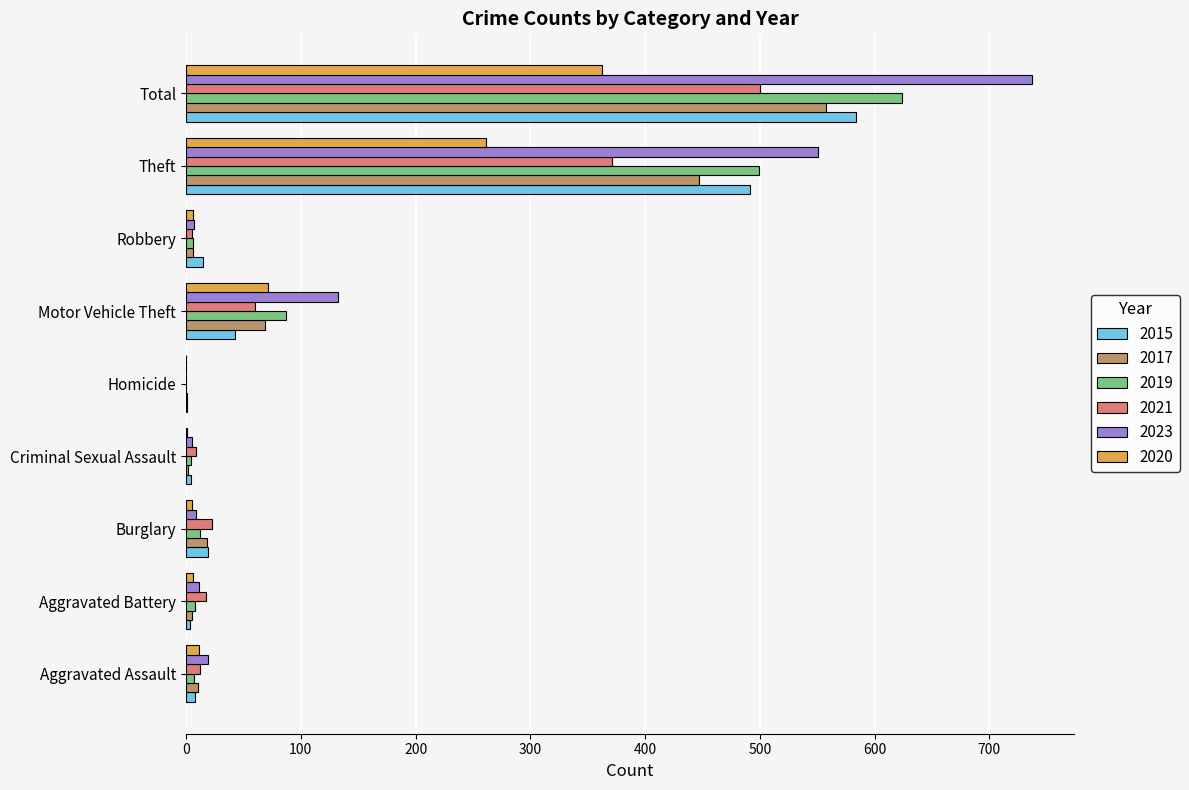

Which series has the largest total across all categories?

2023